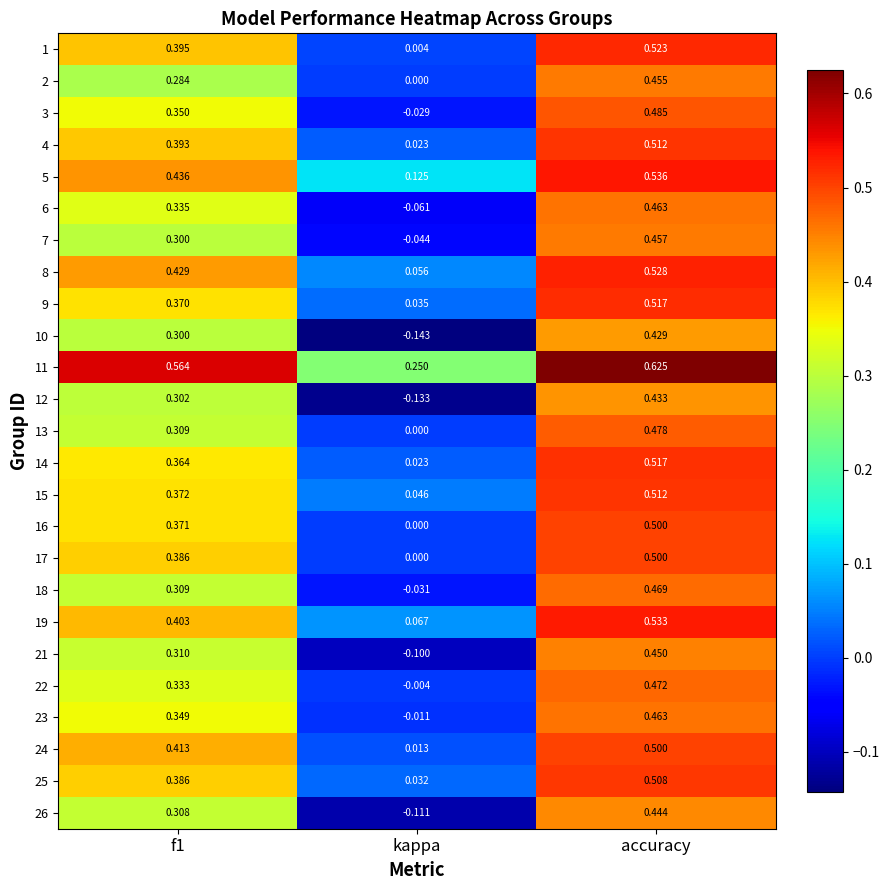

At which category is the sum across all series the highest?

accuracy